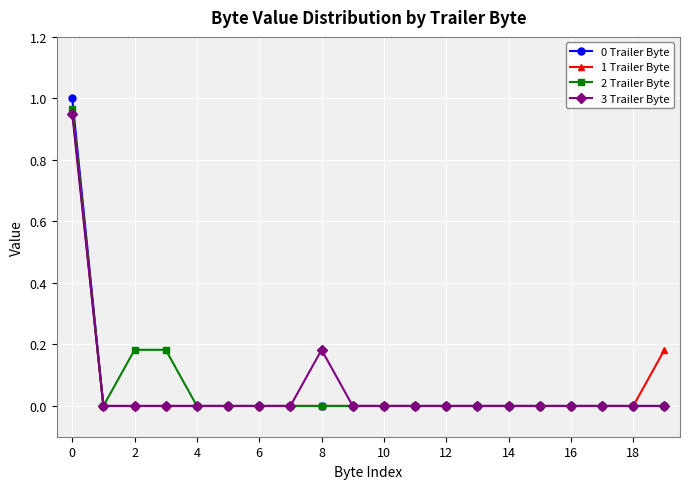

Which series has the largest range (max minus min)?

0 Trailer Byte